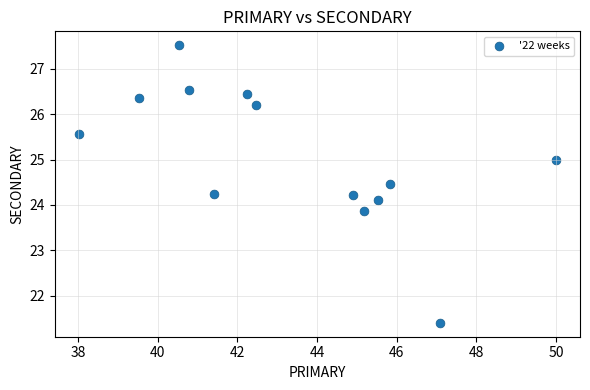

What is the range of Y values (max minus min)?

6.1